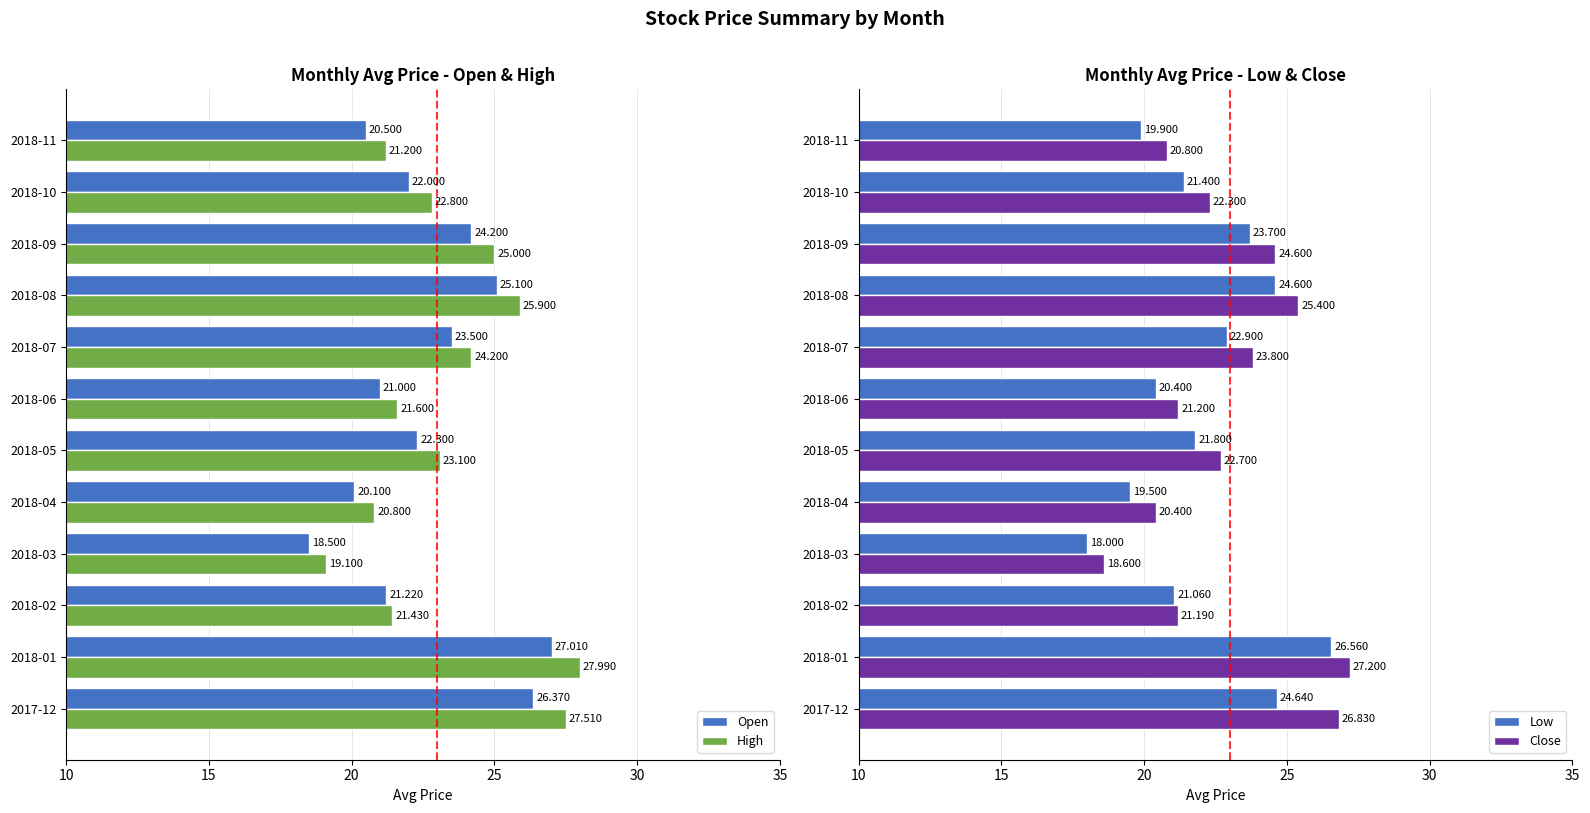

What is the difference between the Open values at 2018-09 and 2017-12?

2.2